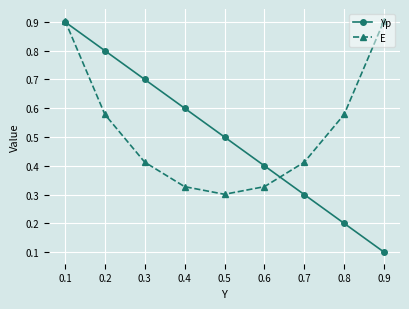

What is the sum of all E values?

4.7